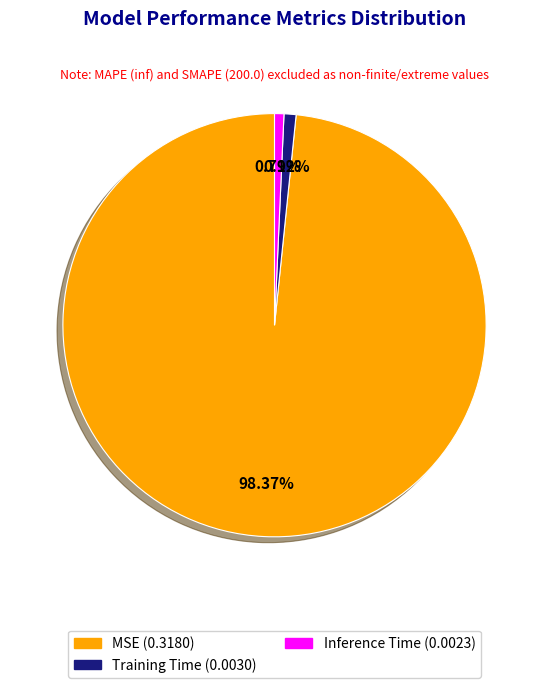

What is the total percentage of Inference Time and Training Time?

1.6%